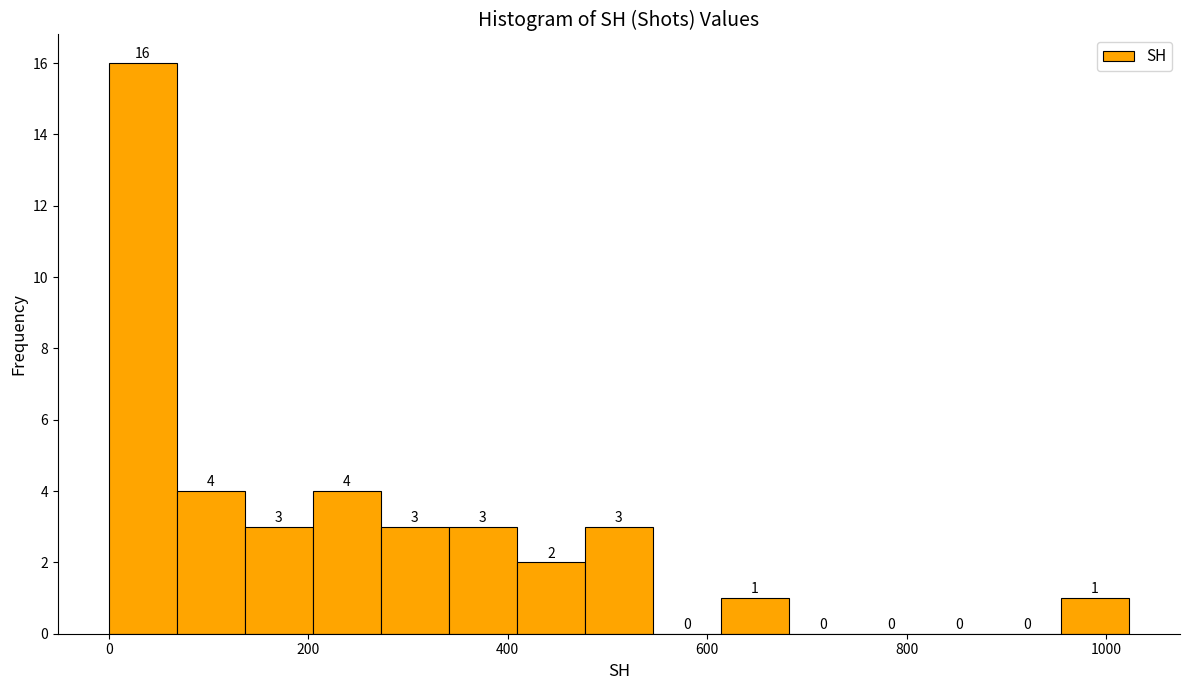

Read against the x-axis, roughly where is the centre of the tallest bar?

40